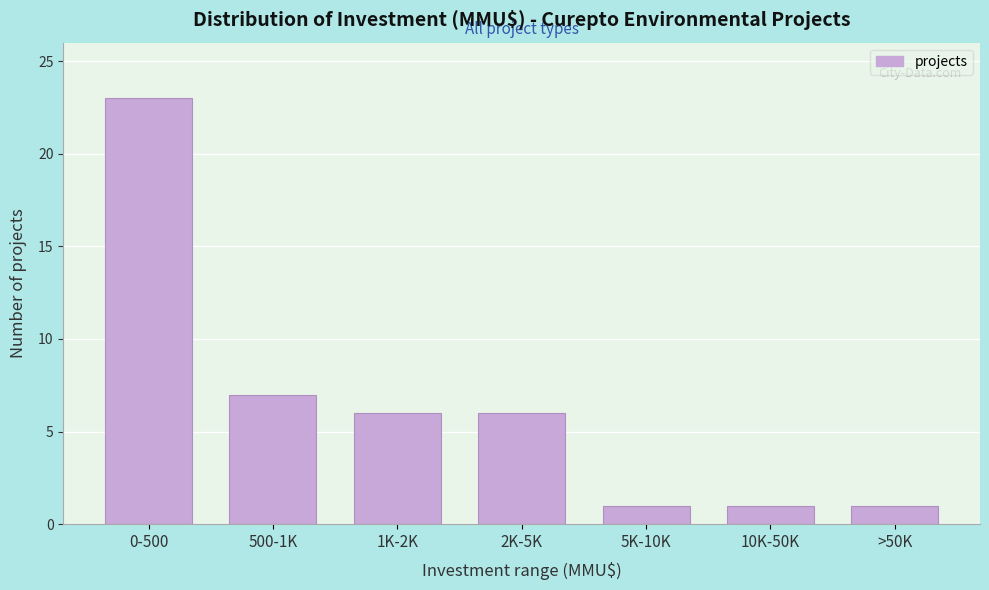

Reading right to left, transcribe all the data shown in this chart.

1	1	1	6	6	7	23